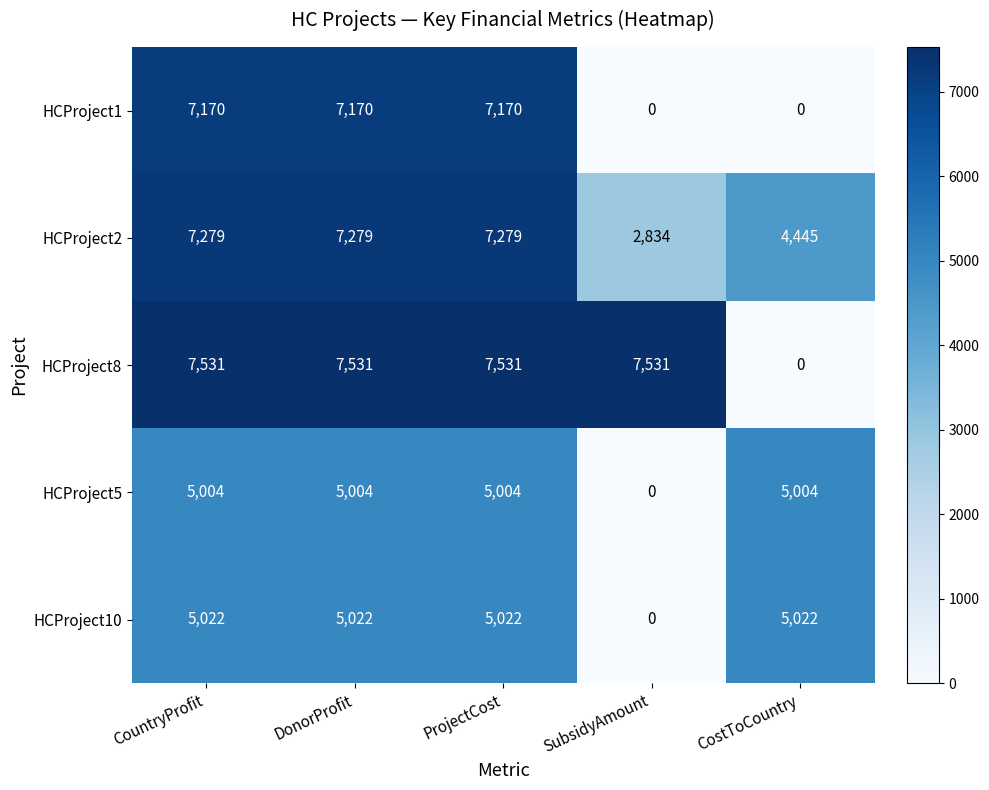

Reading left to right, extract all data points from this chart.

HCProject1: CountryProfit=7170	DonorProfit=7170	ProjectCost=7170	SubsidyAmount=0	CostToCountry=0
HCProject2: CountryProfit=7279	DonorProfit=7279	ProjectCost=7279	SubsidyAmount=2834	CostToCountry=4445
HCProject8: CountryProfit=7531	DonorProfit=7531	ProjectCost=7531	SubsidyAmount=7531	CostToCountry=0
HCProject5: CountryProfit=5004	DonorProfit=5004	ProjectCost=5004	SubsidyAmount=0	CostToCountry=5004
HCProject10: CountryProfit=5022	DonorProfit=5022	ProjectCost=5022	SubsidyAmount=0	CostToCountry=5022